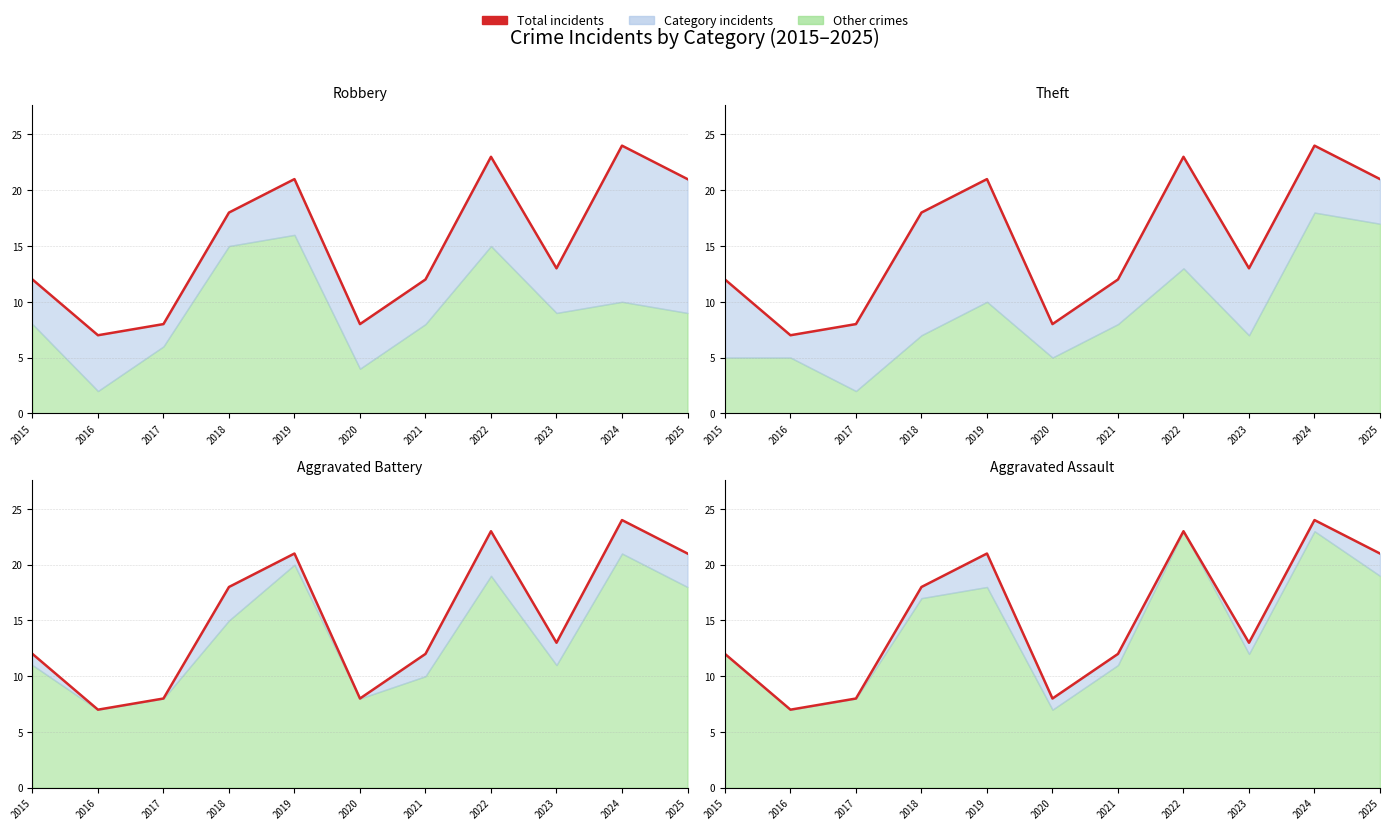

Reading left to right, transcribe all the data shown in this chart.

2015=12	2016=7	2017=8	2018=18	2019=21	2020=8	2021=12	2022=23	2023=13	2024=24	2025=21